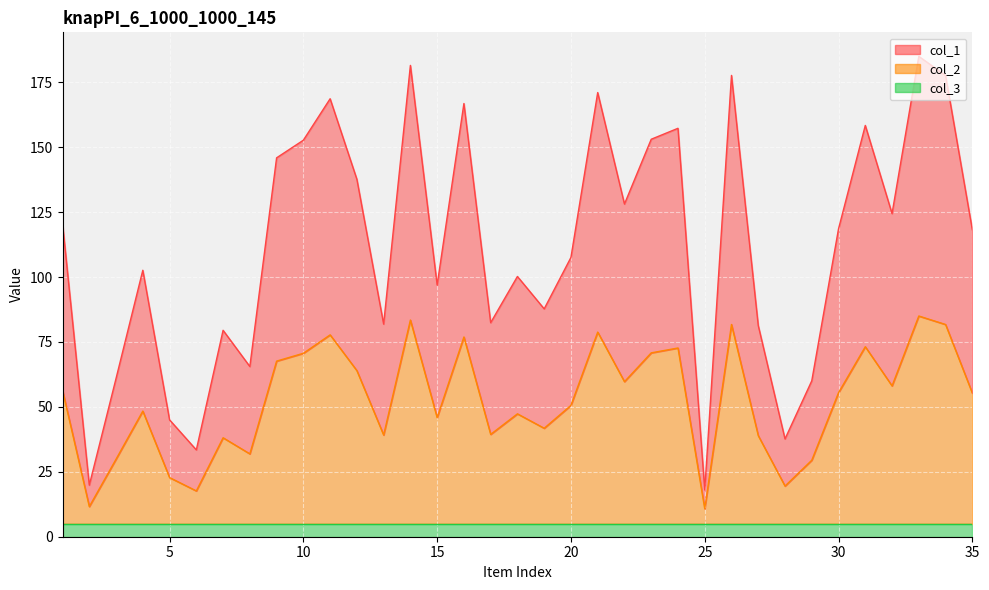

What is the lowest value of the col_3 series?

5.0